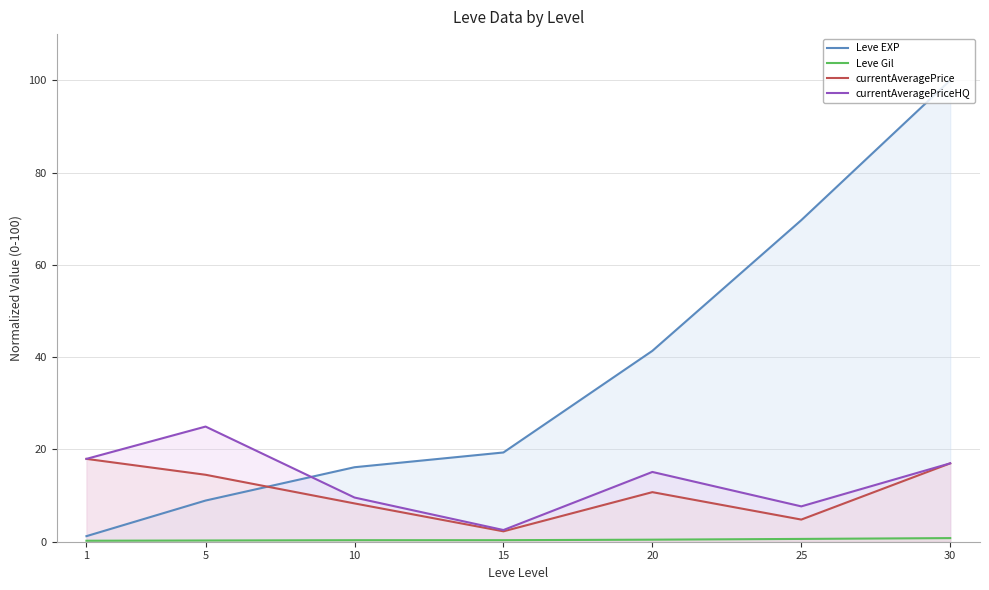

Rank the series by their maximum value, from lowest to highest.

Leve Gil, currentAveragePrice, currentAveragePriceHQ, Leve EXP